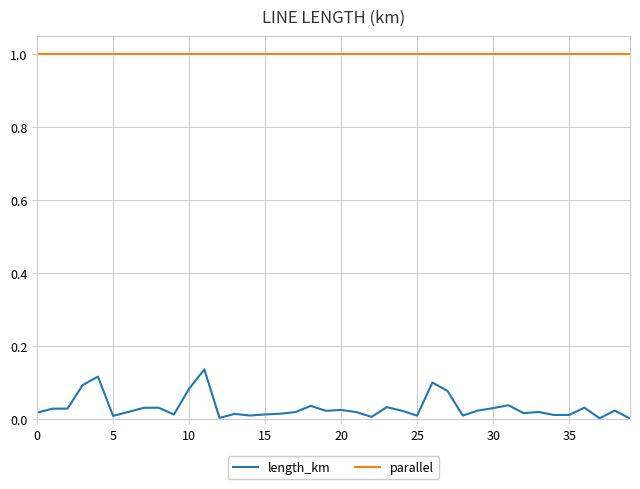

Which series has the widest spread of values?

length_km